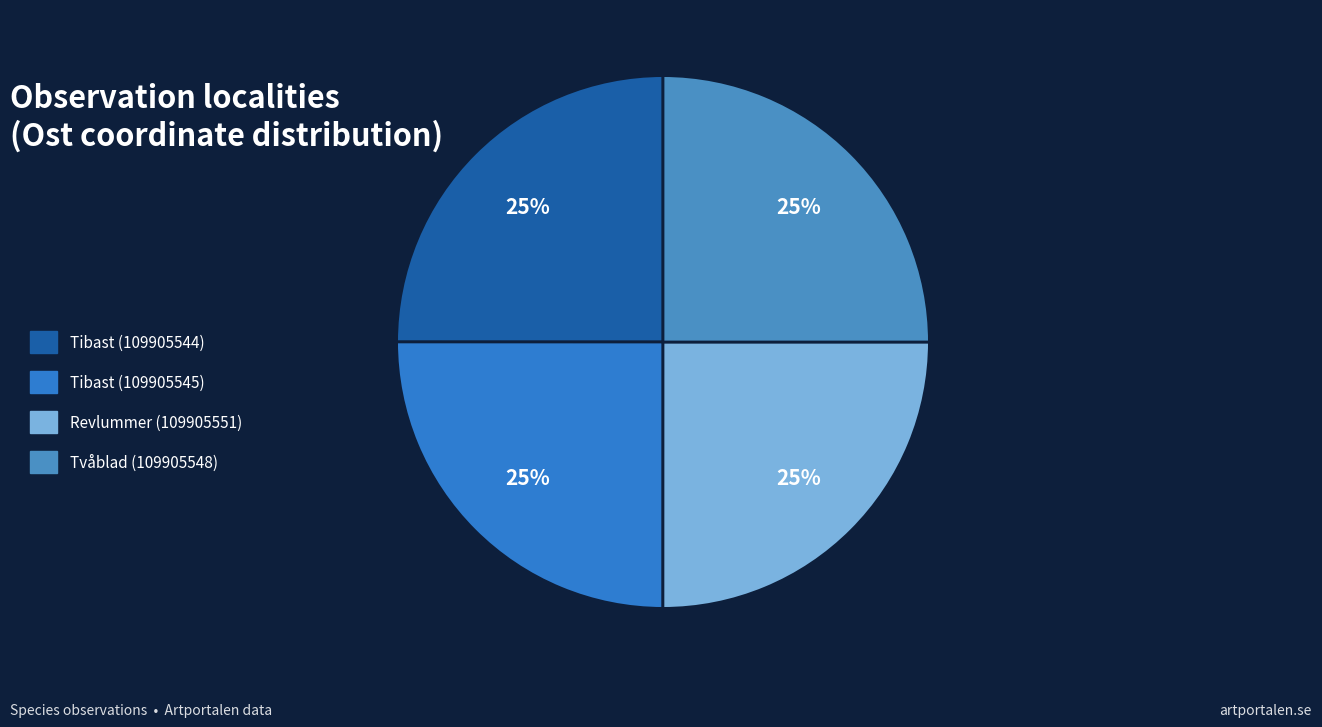

To the nearest percent, what portion does Tibast (109905545) represent?

25%